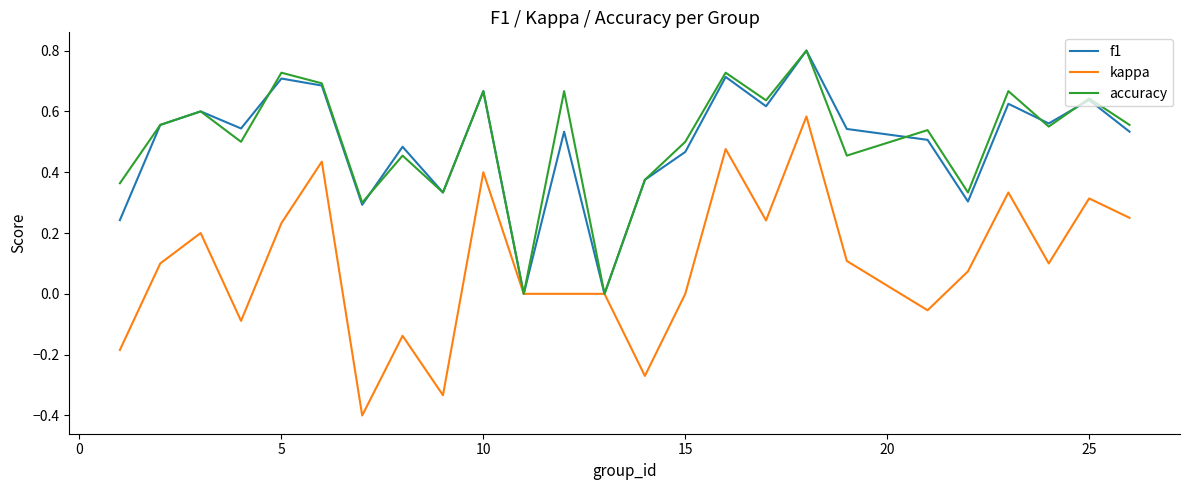

Which series has the largest range (max minus min)?

kappa